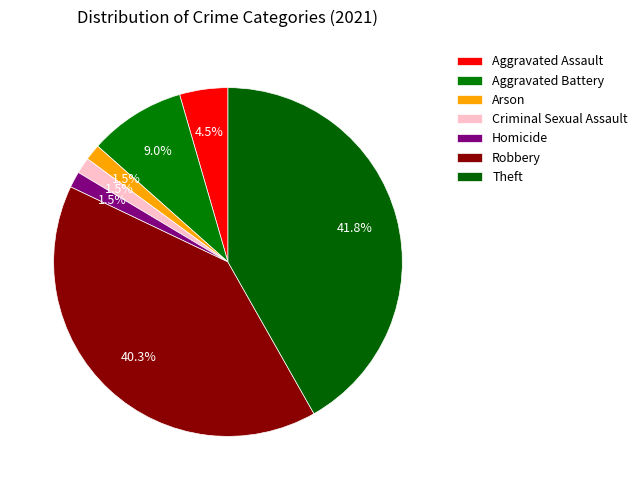

How many slices are in this pie chart?

7